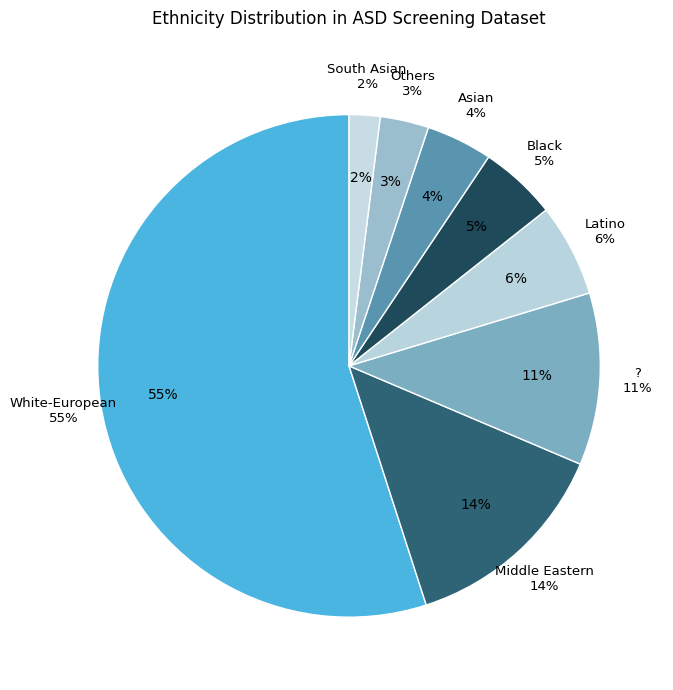

How many segments does this pie chart have?

8